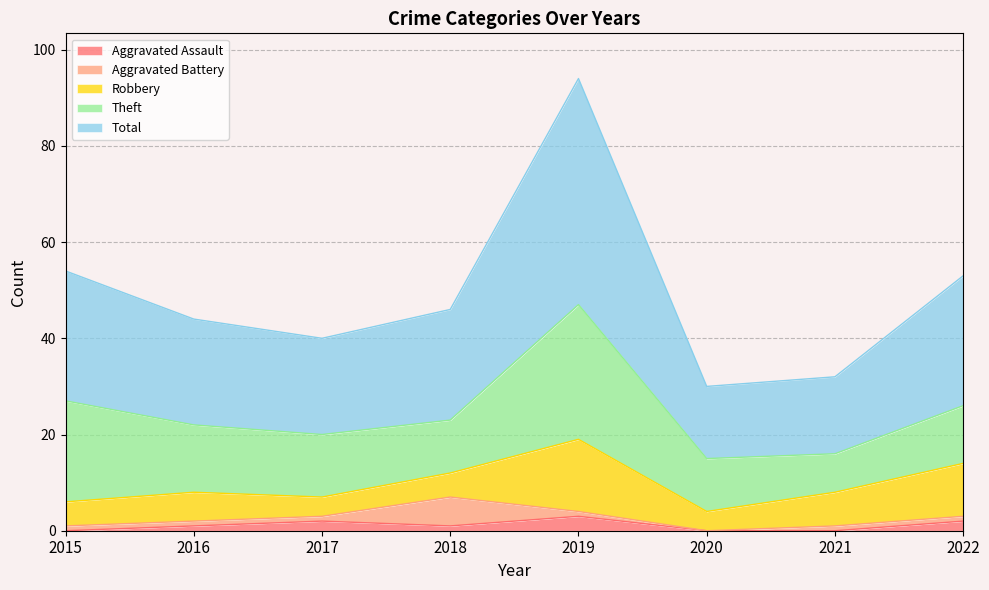

At how many categories does at least one series exceed 11?

8